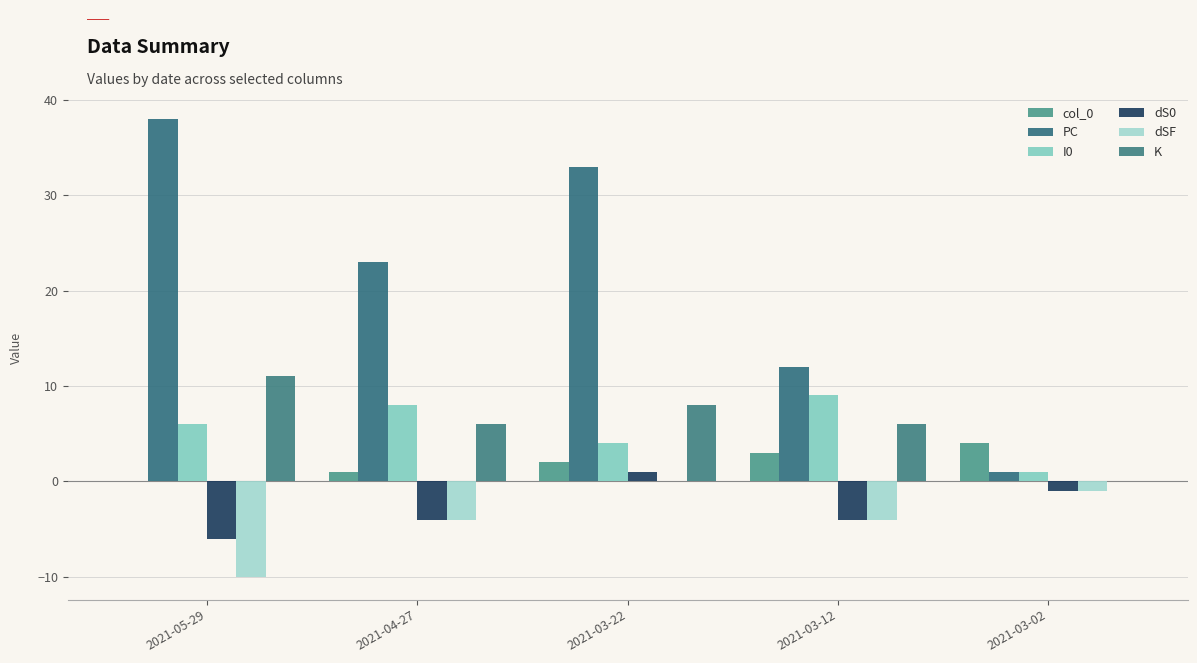

What is the minimum value shown in the chart?

-10